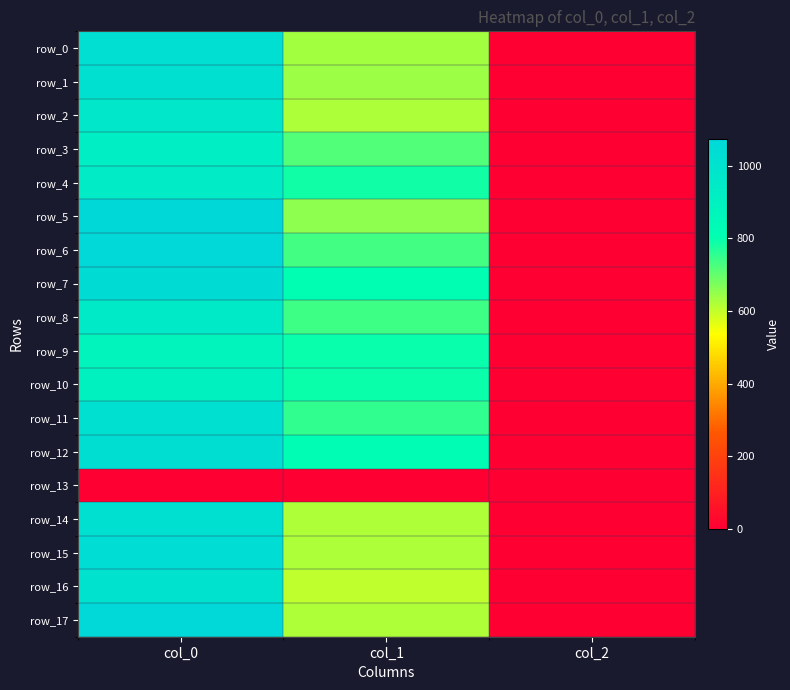

Reading right to left, what are all the values shown in this chart?

row_0: col_2=2.0	col_1=634.5	col_0=1026.7
row_1: col_2=2.0	col_1=641.2	col_0=1020.0
row_2: col_2=2.0	col_1=624.4	col_0=963.3
row_3: col_2=2.0	col_1=718.9	col_0=923.3
row_4: col_2=2.0	col_1=786.4	col_0=943.3
row_5: col_2=2.0	col_1=654.8	col_0=1073.3
row_6: col_2=2.0	col_1=735.8	col_0=1066.7
row_7: col_2=2.0	col_1=806.6	col_0=1043.3
row_8: col_2=2.0	col_1=739.1	col_0=950.0
row_9: col_2=2.0	col_1=796.5	col_0=876.7
row_10: col_2=2.0	col_1=793.1	col_0=903.3
row_11: col_2=2.0	col_1=752.6	col_0=1016.7
row_12: col_2=2.0	col_1=816.8	col_0=1030.0
row_13: col_2=0.0	col_1=0.0	col_0=0.0
row_14: col_2=2.0	col_1=621.0	col_0=1020.0
row_15: col_2=2.0	col_1=624.4	col_0=1040.0
row_16: col_2=2.0	col_1=604.1	col_0=1003.3
row_17: col_2=2.0	col_1=621.0	col_0=1063.3